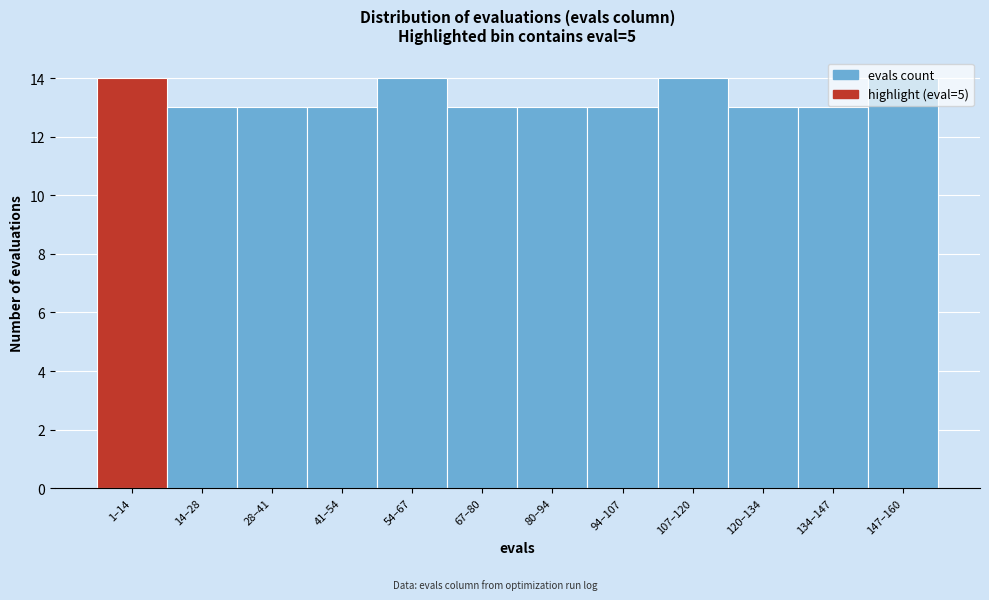

What is the greatest value displayed?

14